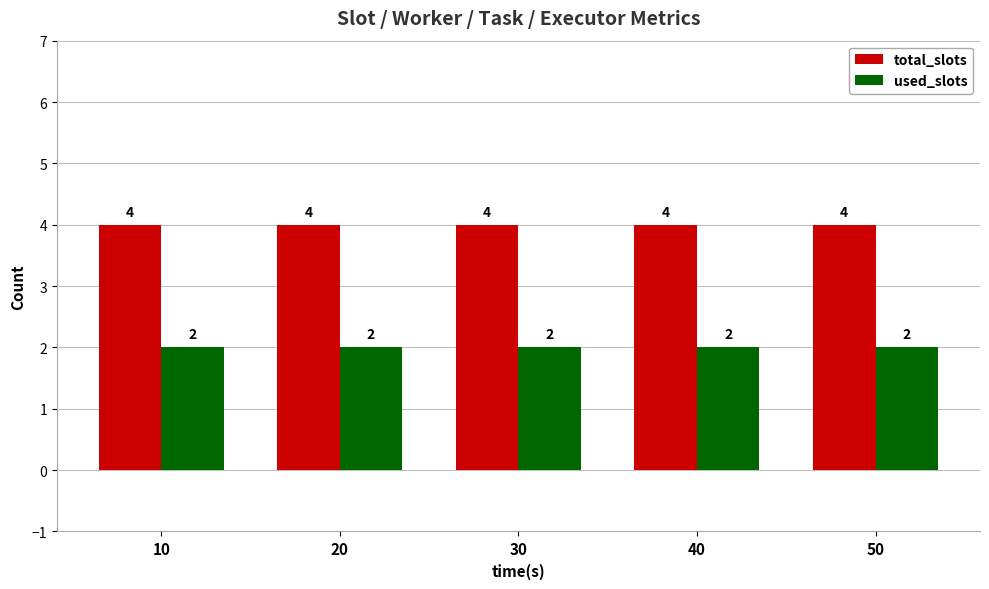

At how many categories does at least one series exceed 3?

5